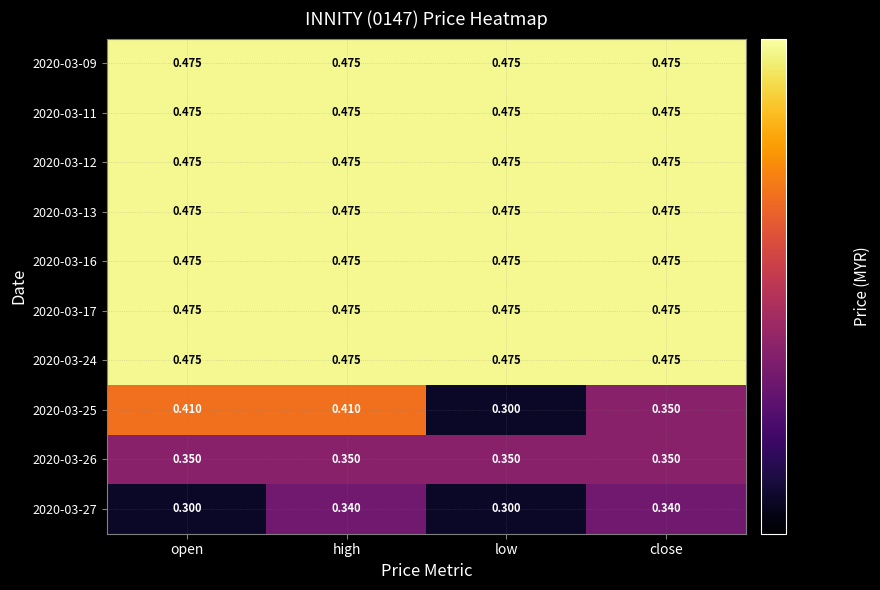

At which category is the sum across all series the highest?

high